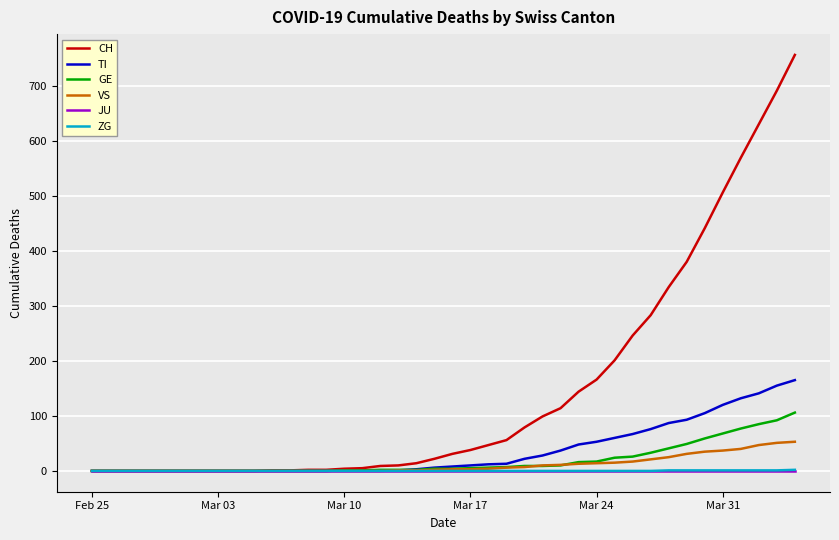

What are all the series names shown in the legend?

CH, TI, GE, VS, JU, ZG